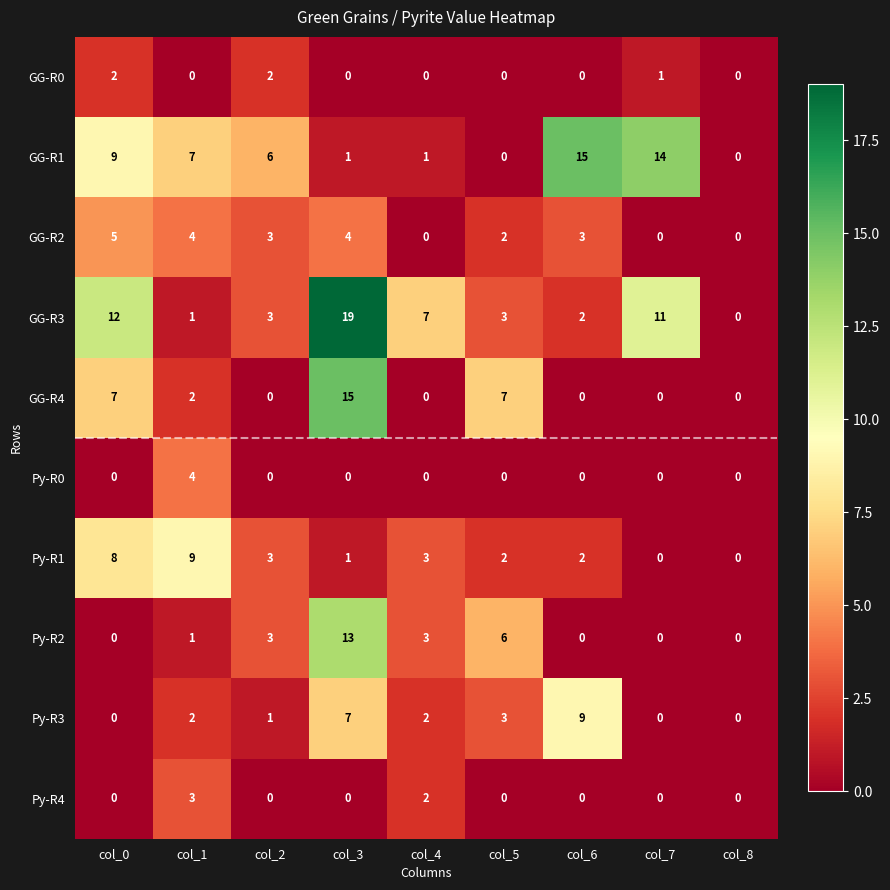

What is the sum of all GG-R2 values?

21